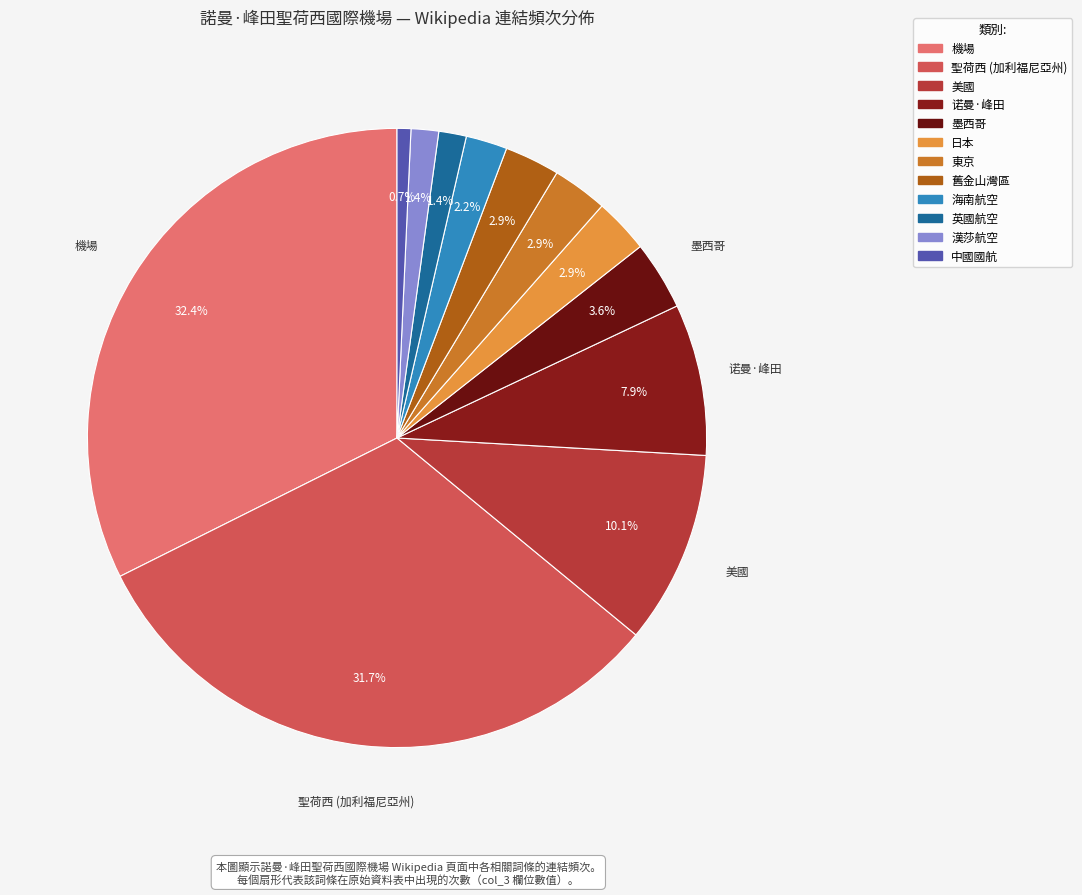

Is it true that 舊金山灣區 is 14% of the pie?

False